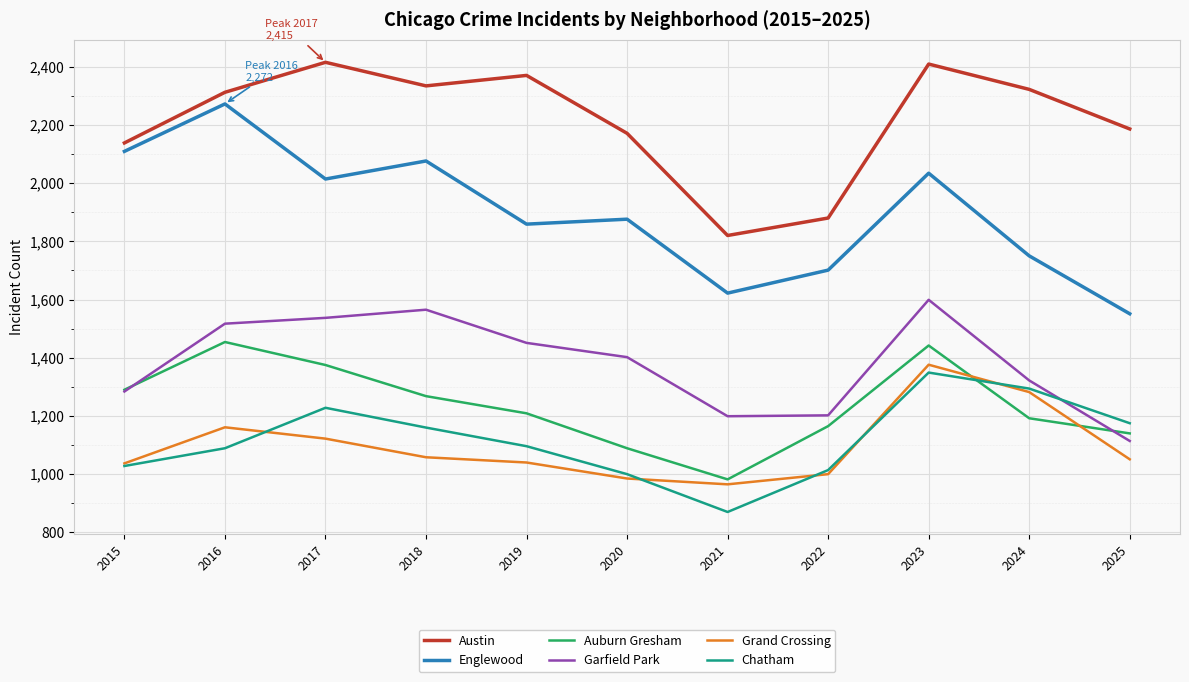

The value of Chatham at 2018 is 1160. True or false?

True